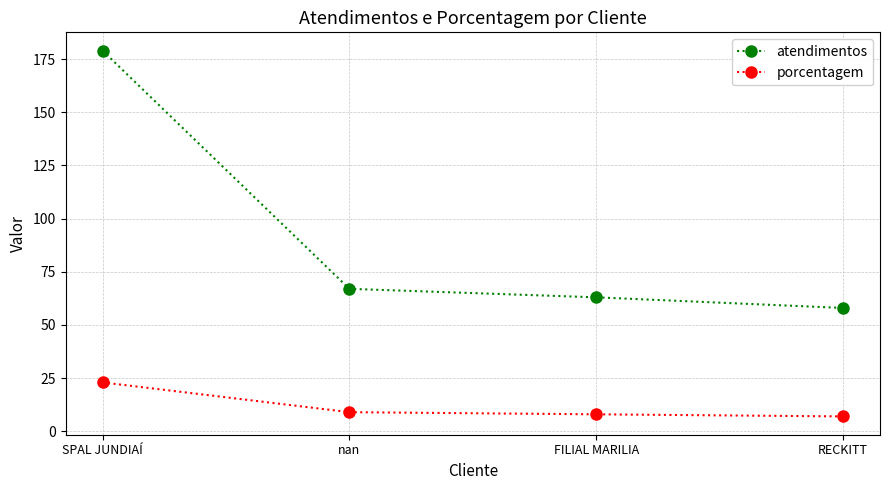

True or false: atendimentos and porcentagem intersect in this chart.

False